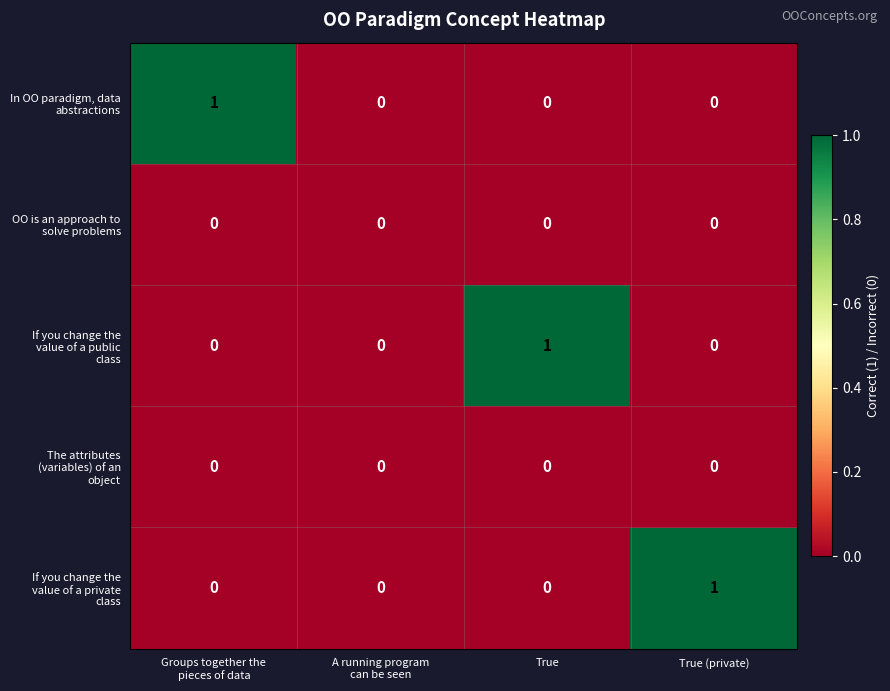

Between Groups together the pieces of data and A running program can be seen, which series saw the biggest shift?

In OO paradigm, data abstractions